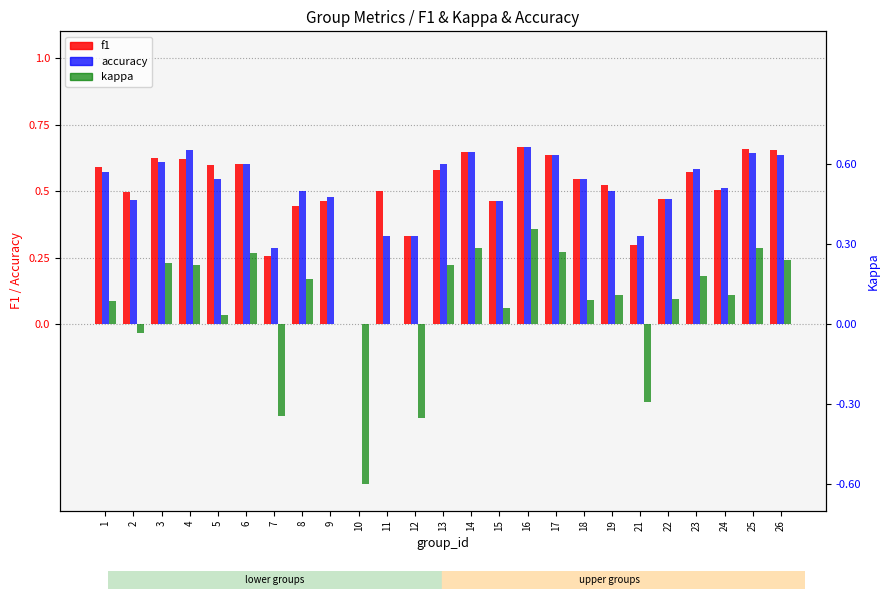

Rank the series by their maximum value, from lowest to highest.

kappa, f1, accuracy